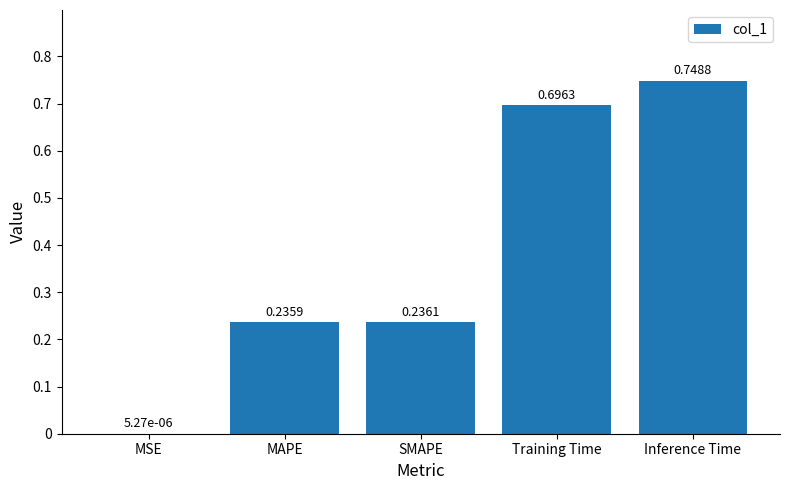

What is the change in value from SMAPE to Inference Time?

+0.5